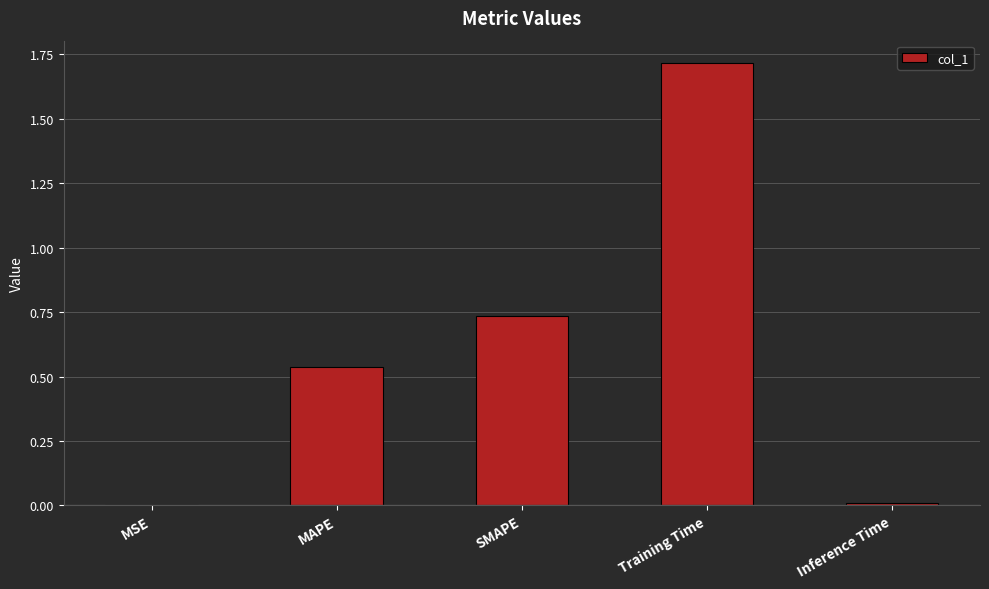

Between MAPE and MSE, which is larger?

MAPE